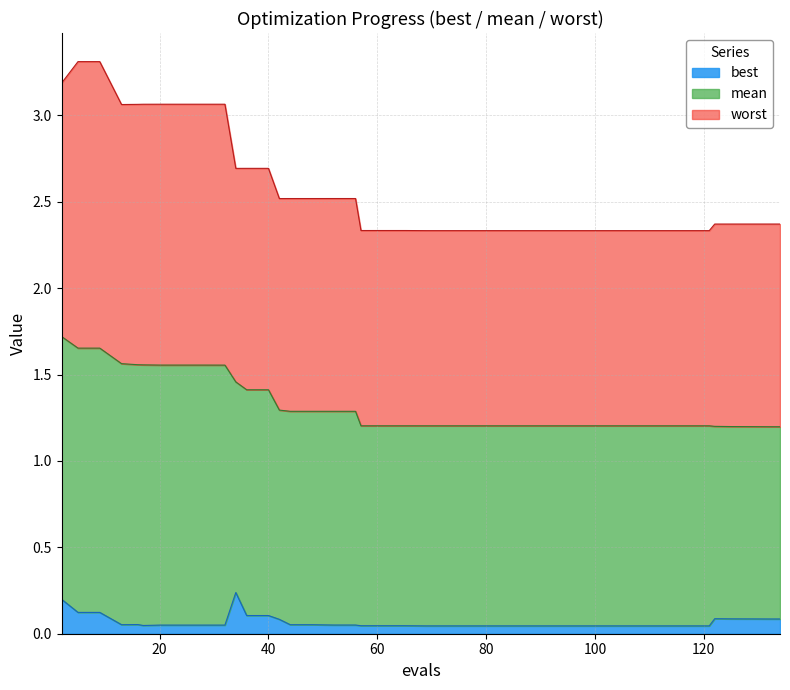

What is the total value across all series at 40?

2.7